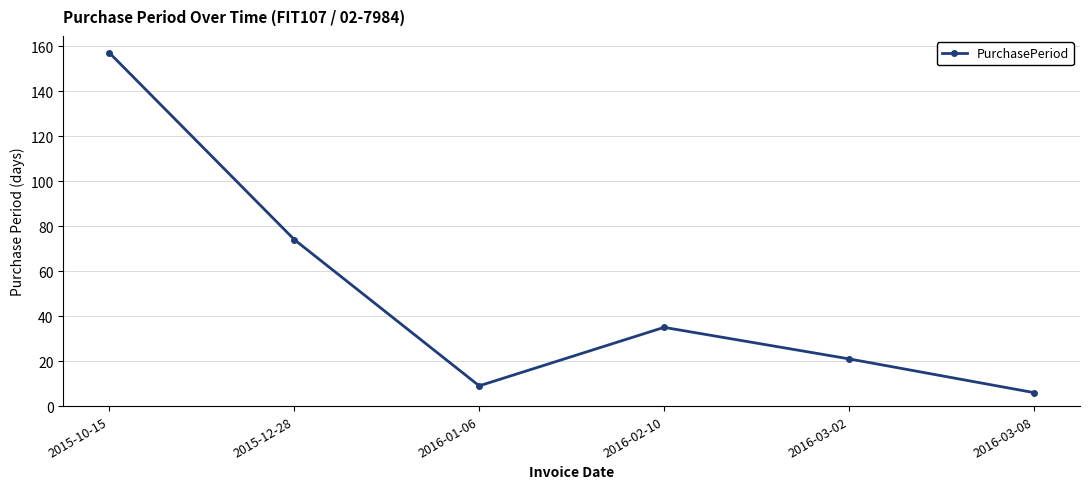

List the labels in order of value, smallest first.

2016-03-08, 2016-01-06, 2016-03-02, 2016-02-10, 2015-12-28, 2015-10-15